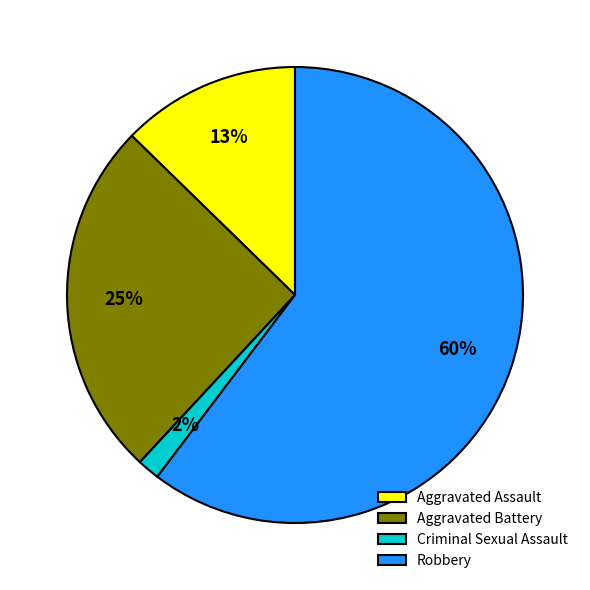

Which has a higher value, Robbery or Aggravated Battery?

Robbery